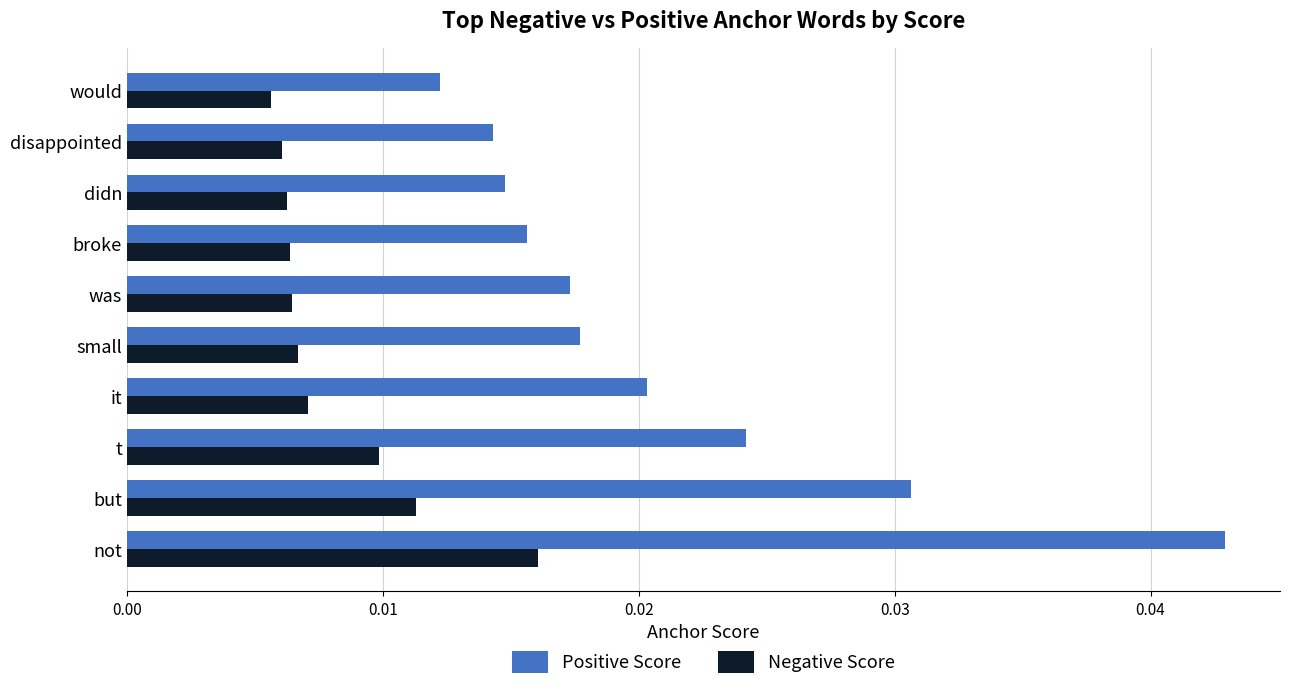

How many Positive Score values are between 0 and 1?

10